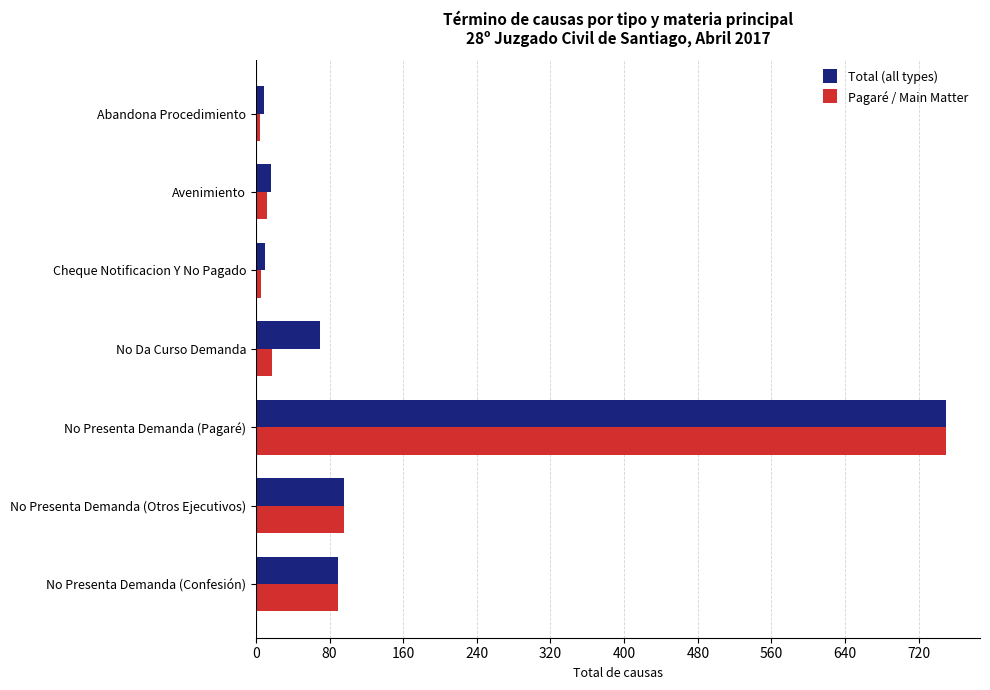

At how many categories does at least one series exceed 435?

1